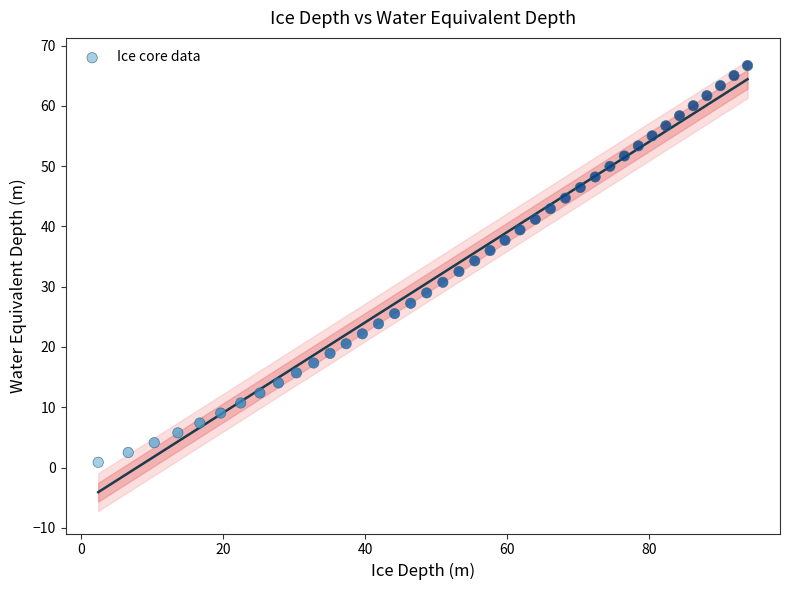

What is the range of X values (max minus min)?

91.4